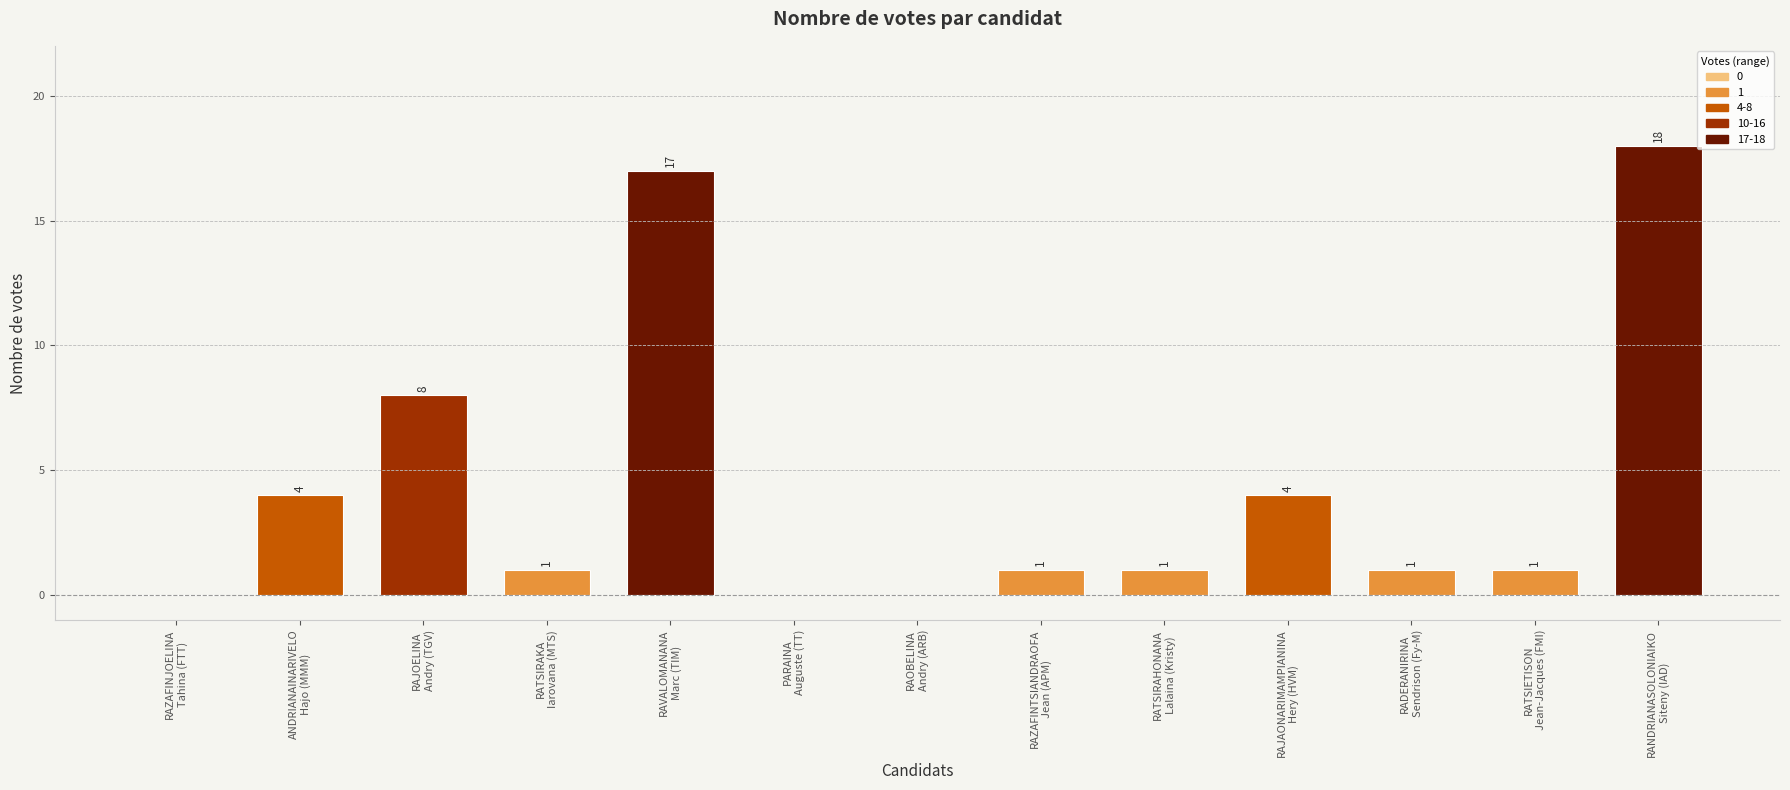

Reading left to right, transcribe all the data shown in this chart.

RAZAFINJOELINA
Tahina (FTT)=0	ANDRIANAINARIVELO
Hajo (MMM)=4	RAJOELINA
Andry (TGV)=8	RATSIRAKA
Iarovana (MTS)=1	RAVALOMANANA
Marc (TIM)=17	PARAINA
Auguste (TT)=0	RAOBELINA
Andry (ARB)=0	RAZAFINTSIANDRAOFA
Jean (APM)=1	RATSIRAHONANA
Lalaina (Kristy)=1	RAJAONARIMAMPIANINA
Hery (HVM)=4	RADERANIRINA
Sendrison (Fy-M)=1	RATSIETISON
Jean-Jacques (FMI)=1	RANDRIANASOLONIAIKO
Siteny (IAD)=18